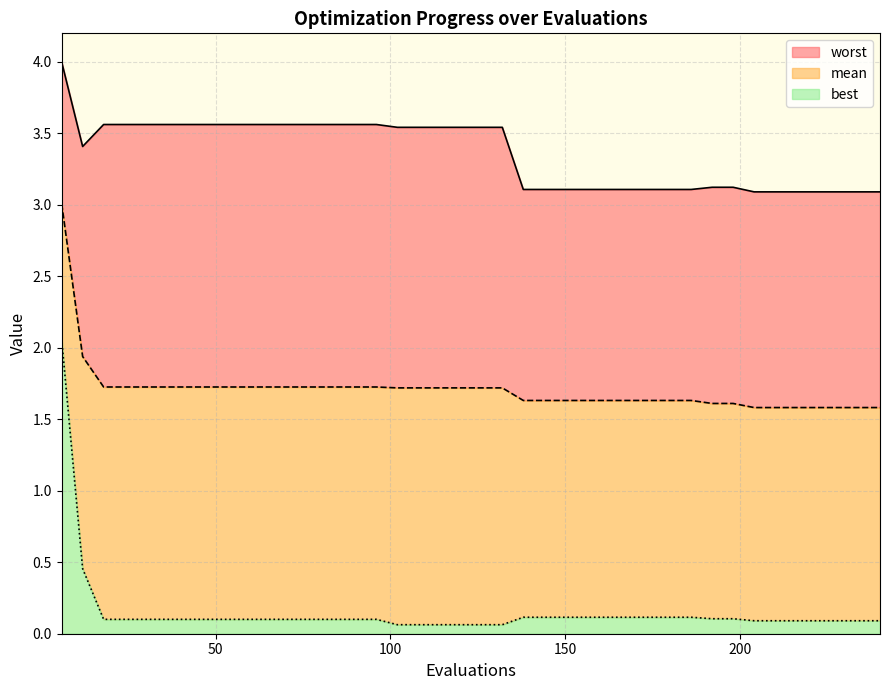

Reading left to right, list all the values displayed in this chart.

mean: 6=3.0	12=1.9	18=1.7	24=1.7	30=1.7	36=1.7	42=1.7	48=1.7	54=1.7	60=1.7	66=1.7	72=1.7	78=1.7	84=1.7	90=1.7	96=1.7	102=1.7	108=1.7	114=1.7	120=1.7	126=1.7	132=1.7	138=1.6	144=1.6	150=1.6	156=1.6	162=1.6	168=1.6	174=1.6	180=1.6	186=1.6	192=1.6	198=1.6	204=1.6	210=1.6	216=1.6	222=1.6	228=1.6	234=1.6	240=1.6
best: 6=2.1	12=0.5	18=0.1	24=0.1	30=0.1	36=0.1	42=0.1	48=0.1	54=0.1	60=0.1	66=0.1	72=0.1	78=0.1	84=0.1	90=0.1	96=0.1	102=0.1	108=0.1	114=0.1	120=0.1	126=0.1	132=0.1	138=0.1	144=0.1	150=0.1	156=0.1	162=0.1	168=0.1	174=0.1	180=0.1	186=0.1	192=0.1	198=0.1	204=0.1	210=0.1	216=0.1	222=0.1	228=0.1	234=0.1	240=0.1
worst: 6=4.0	12=3.4	18=3.6	24=3.6	30=3.6	36=3.6	42=3.6	48=3.6	54=3.6	60=3.6	66=3.6	72=3.6	78=3.6	84=3.6	90=3.6	96=3.6	102=3.5	108=3.5	114=3.5	120=3.5	126=3.5	132=3.5	138=3.1	144=3.1	150=3.1	156=3.1	162=3.1	168=3.1	174=3.1	180=3.1	186=3.1	192=3.1	198=3.1	204=3.1	210=3.1	216=3.1	222=3.1	228=3.1	234=3.1	240=3.1